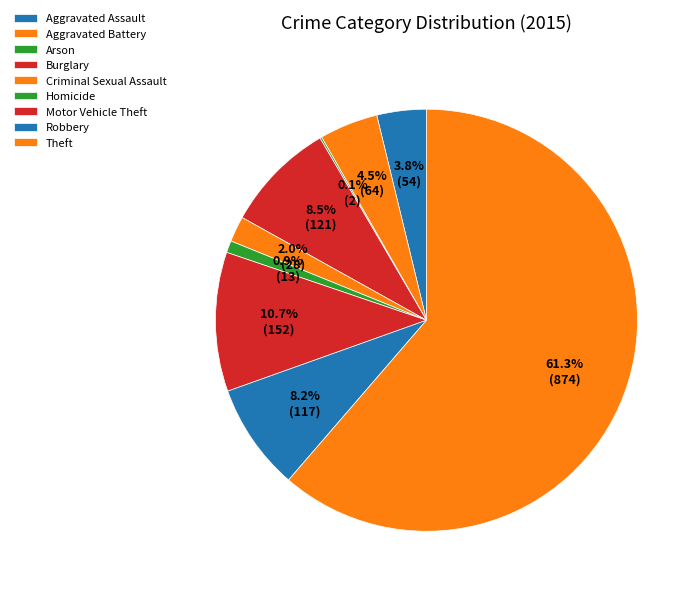

Approximately how many times larger is the value at Motor Vehicle Theft compared to Theft?

0.2